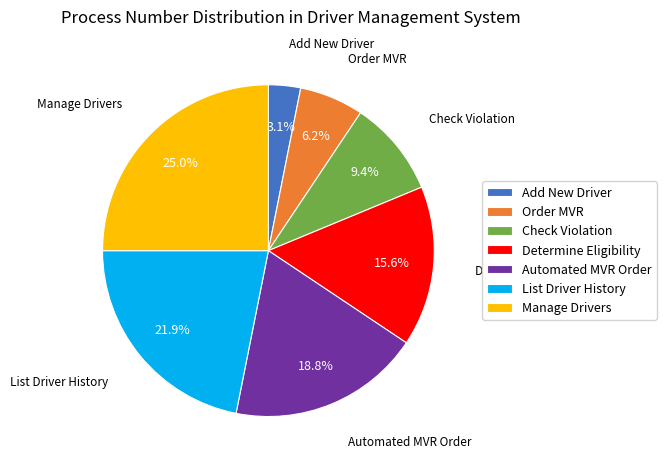

Does List Driver History represent more than half of the total?

No